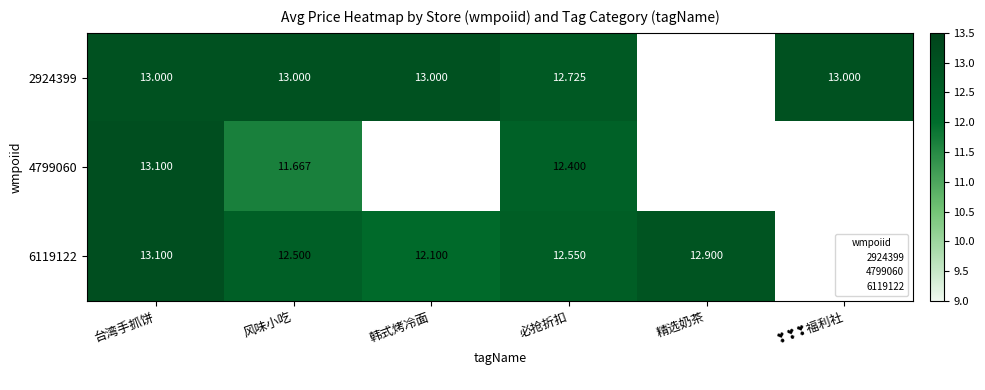

Is the value of 4799060 at 台湾手抓饼 greater than the value of 2924399 at 韩式烤冷面?

Yes